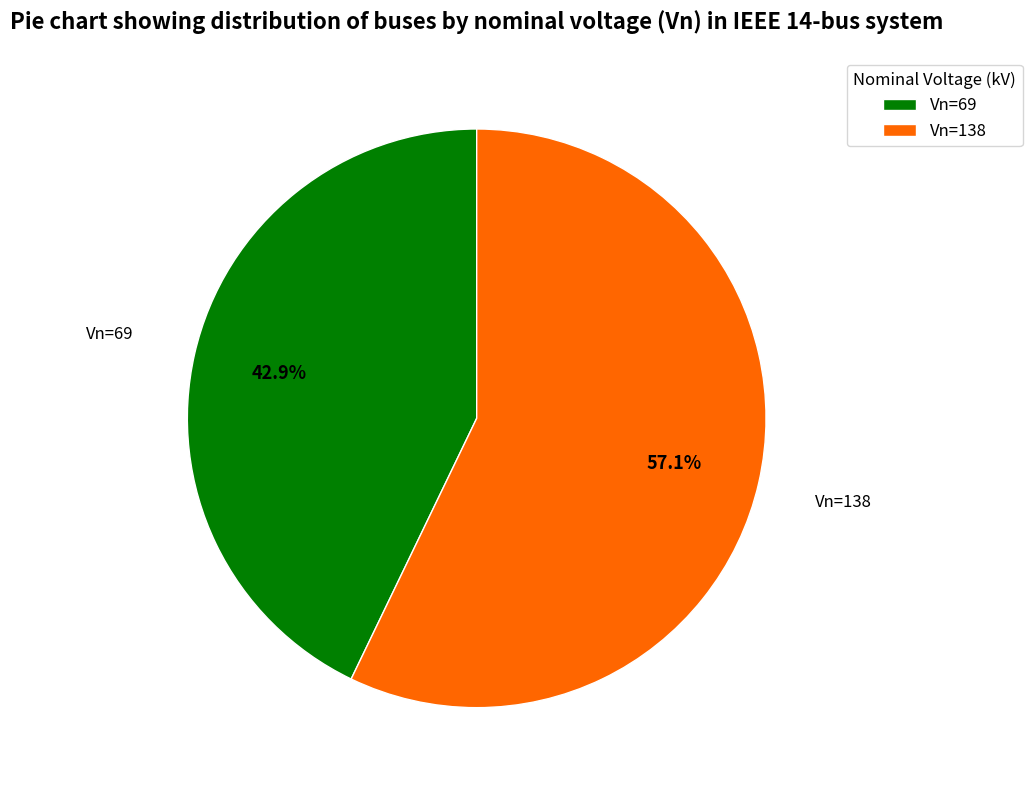

Count the number of slices in the pie.

2